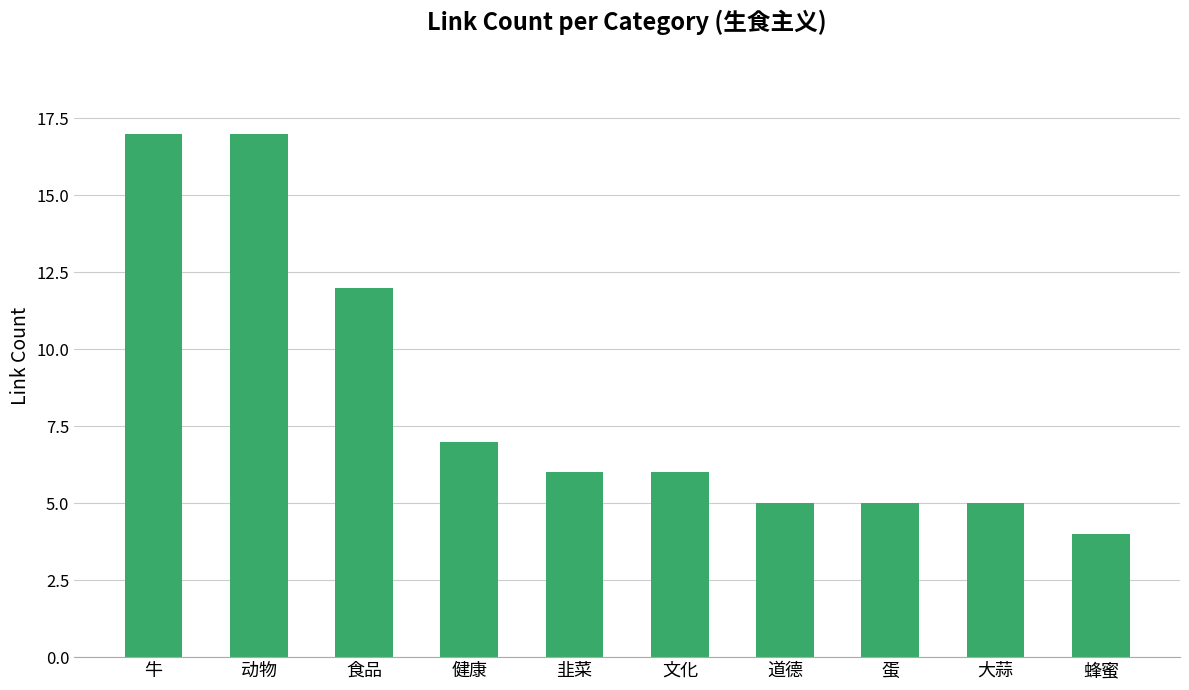

What is the sum of the values at 大蒜 and 道德?

10